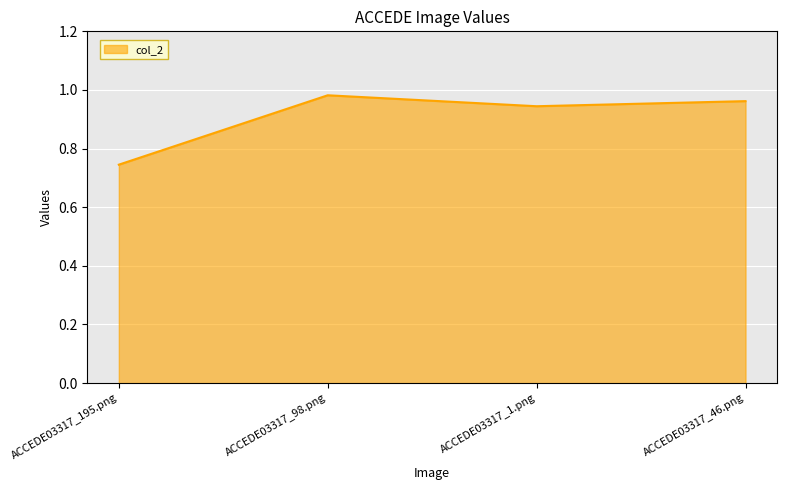

Rank the categories by value from lowest to highest.

ACCEDE03317_195.png, ACCEDE03317_1.png, ACCEDE03317_46.png, ACCEDE03317_98.png